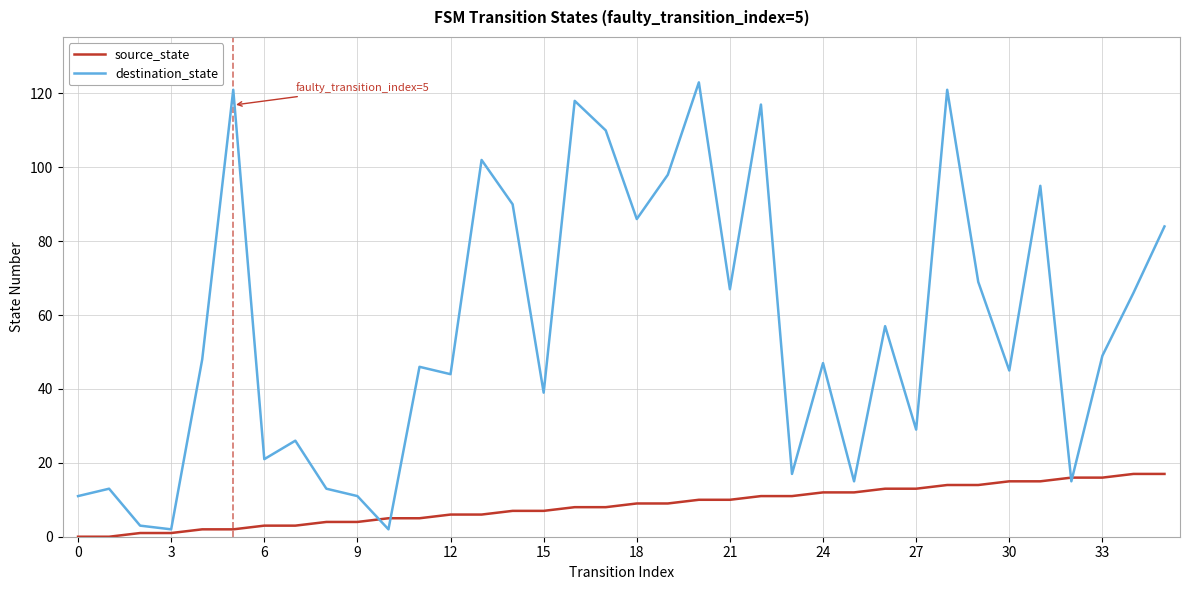

List the series in order of their peak value, lowest first.

source_state, destination_state